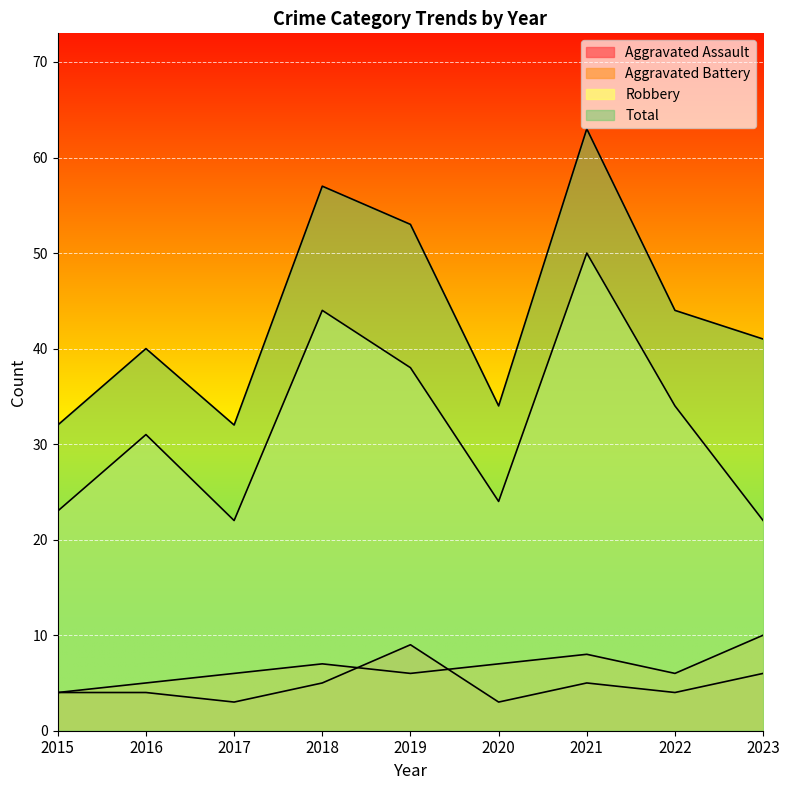

True or false: Aggravated Battery and Robbery cross at least once.

False